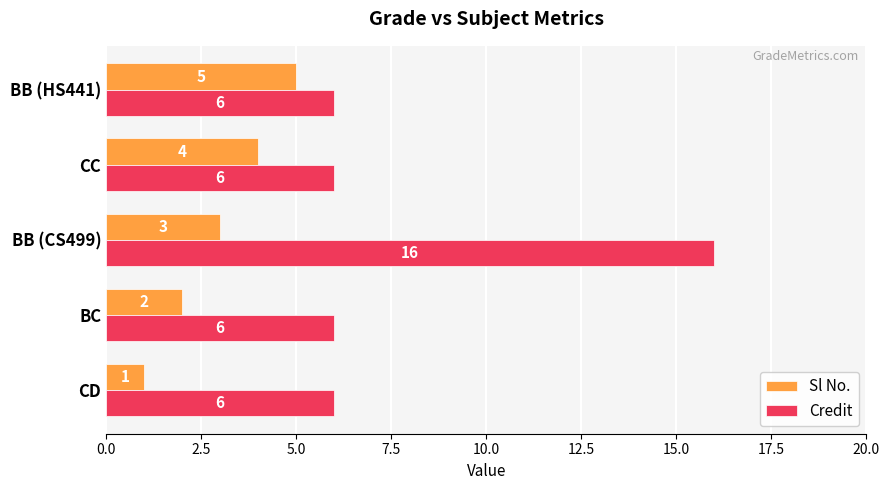

At BB (HS441), list the series in order from largest to smallest.

Credit, Sl No.